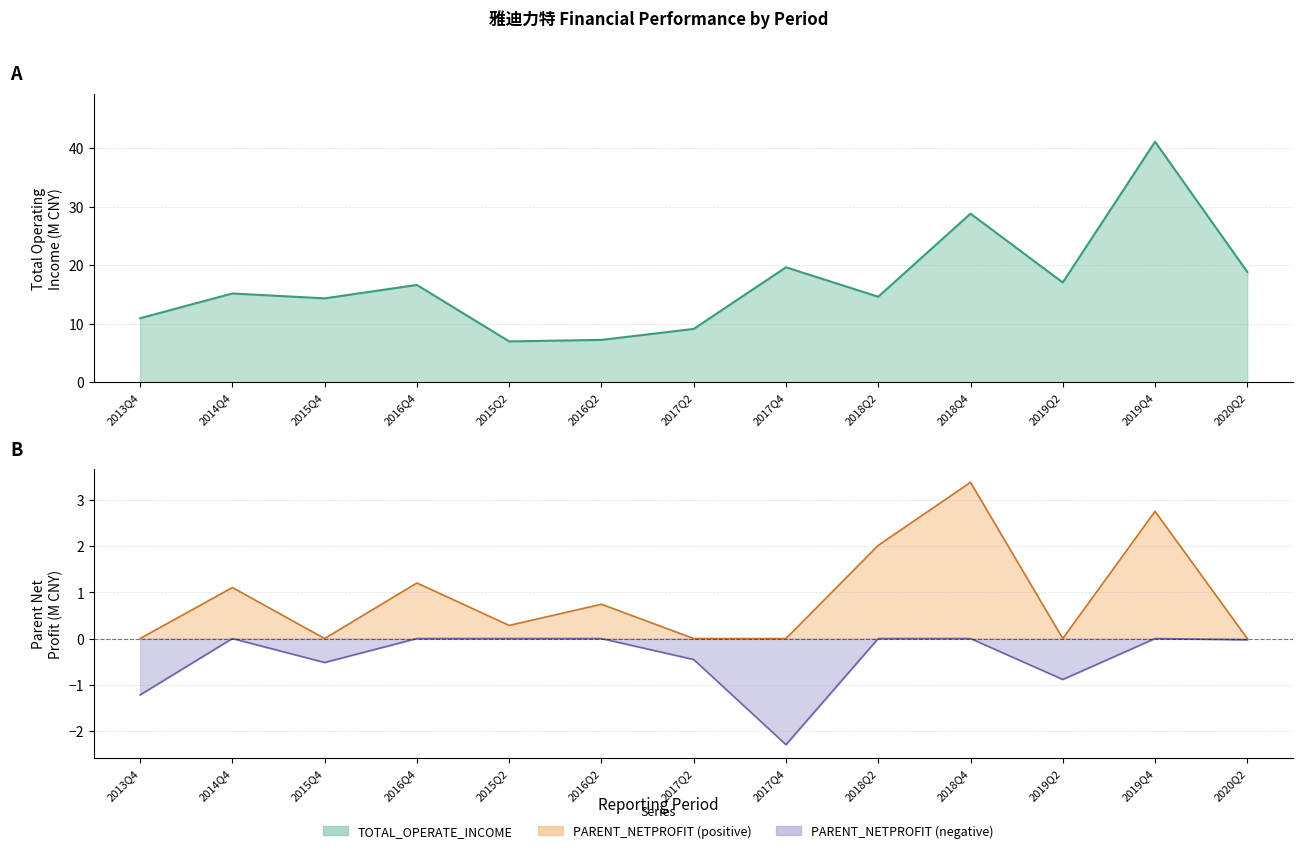

What is the average value?

17.0